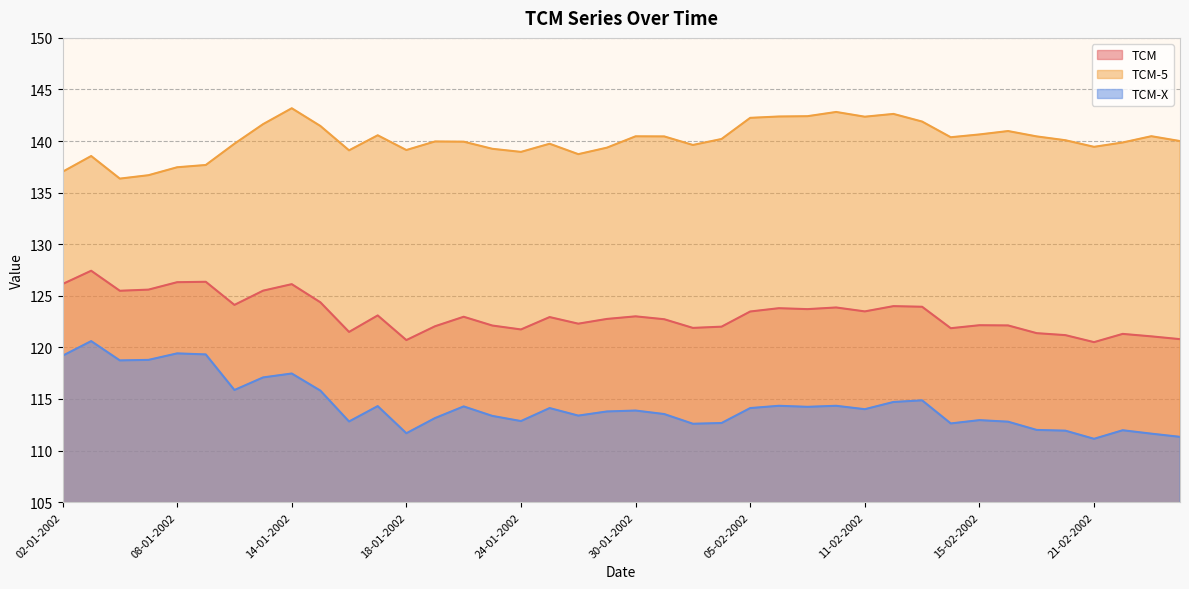

True or false: TCM-5 has a value of 140.1 at 20-02-2002.

True